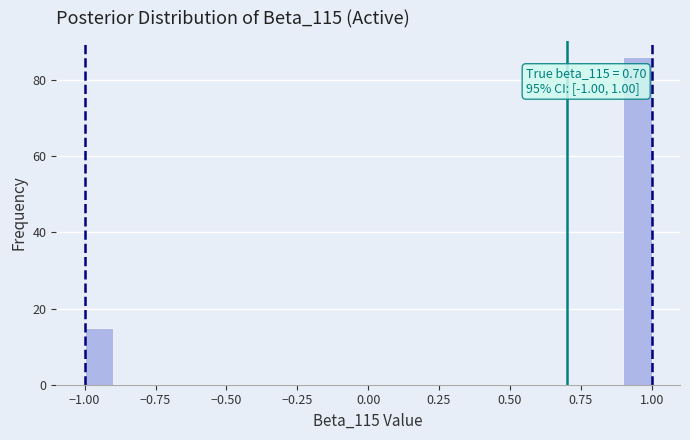

Around what value on the x-axis is the tallest bar? Give the approximate position of its centre, as read against the axis.

0.95